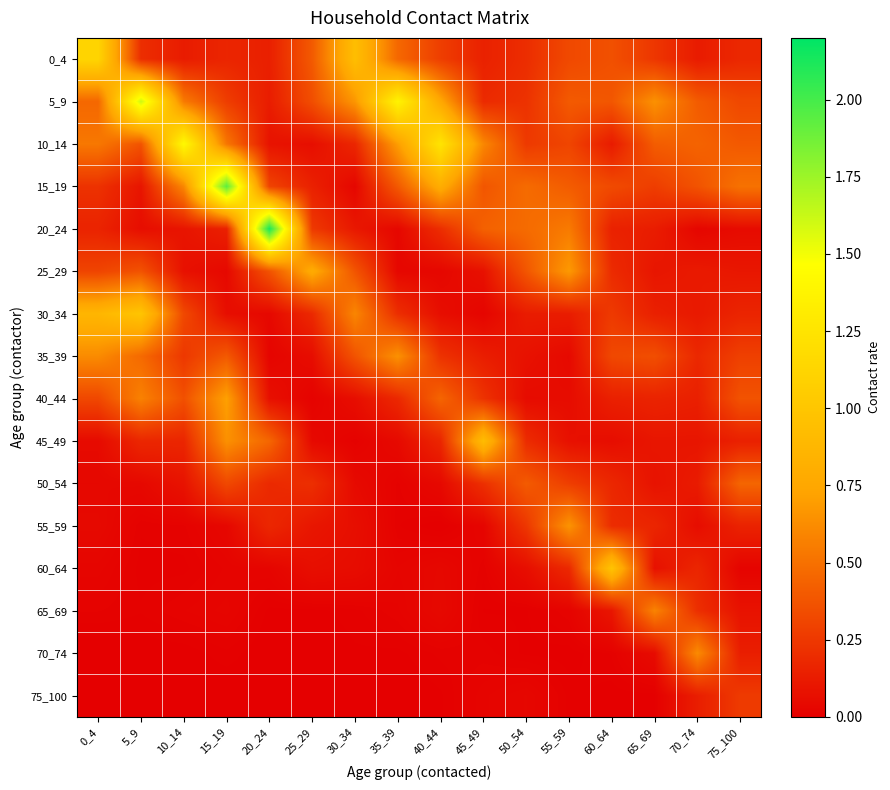

Reading left to right, what are all the values shown in this chart?

0_4: 0_4=1.1	5_9=0.2	10_14=0.1	15_19=0.2	20_24=0.1	25_29=0.4	30_34=0.9	35_39=0.5	40_44=0.3	45_49=0.1	50_54=0.2	55_59=0.3	60_64=0.4	65_69=0.2	70_74=0.1	75_100=0.2
5_9: 0_4=0.5	5_9=1.6	10_14=0.5	15_19=0.3	20_24=0.1	25_29=0.3	30_34=0.7	35_39=1.4	40_44=0.8	45_49=0.2	50_54=0.2	55_59=0.4	60_64=0.4	65_69=0.6	70_74=0.4	75_100=0.3
10_14: 0_4=0.5	5_9=0.4	10_14=1.4	15_19=0.5	20_24=0.1	25_29=0.1	30_34=0.2	35_39=0.7	40_44=1.2	45_49=0.6	50_54=0.3	55_59=0.3	60_64=0.1	65_69=0.4	70_74=0.4	75_100=0.4
15_19: 0_4=0.2	5_9=0.1	10_14=0.6	15_19=1.9	20_24=0.3	25_29=0.1	30_34=0.0	35_39=0.4	40_44=0.8	45_49=0.4	50_54=0.5	55_59=0.4	60_64=0.3	65_69=0.3	70_74=0.4	75_100=0.5
20_24: 0_4=0.2	5_9=0.1	10_14=0.1	15_19=0.1	20_24=2.1	25_29=0.3	30_34=0.1	35_39=0.0	40_44=0.2	45_49=0.4	50_54=0.5	55_59=0.5	60_64=0.1	65_69=0.1	70_74=0.0	75_100=0.1
25_29: 0_4=0.3	5_9=0.4	10_14=0.1	15_19=0.0	20_24=0.4	25_29=0.8	30_34=0.4	35_39=0.0	40_44=0.0	45_49=0.1	50_54=0.4	55_59=0.7	60_64=0.2	65_69=0.1	70_74=0.1	75_100=0.1
30_34: 0_4=0.9	5_9=1.0	10_14=0.3	15_19=0.1	20_24=0.0	25_29=0.2	30_34=0.6	35_39=0.2	40_44=0.1	45_49=0.0	50_54=0.1	55_59=0.1	60_64=0.3	65_69=0.1	70_74=0.1	75_100=0.2
35_39: 0_4=0.6	5_9=0.5	10_14=0.2	15_19=0.4	20_24=0.0	25_29=0.1	30_34=0.4	35_39=0.6	40_44=0.2	45_49=0.1	50_54=0.1	55_59=0.0	60_64=0.3	65_69=0.4	70_74=0.2	75_100=0.3
40_44: 0_4=0.3	5_9=0.6	10_14=0.4	15_19=0.7	20_24=0.1	25_29=0.0	30_34=0.1	35_39=0.2	40_44=0.4	45_49=0.2	50_54=0.1	55_59=0.1	60_64=0.1	65_69=0.2	70_74=0.1	75_100=0.4
45_49: 0_4=0.0	5_9=0.2	10_14=0.2	15_19=0.6	20_24=0.5	25_29=0.0	30_34=0.0	35_39=0.0	40_44=0.2	45_49=0.9	50_54=0.2	55_59=0.1	60_64=0.1	65_69=0.1	70_74=0.1	75_100=0.1
50_54: 0_4=0.0	5_9=0.0	10_14=0.1	15_19=0.3	20_24=0.2	25_29=0.2	30_34=0.0	35_39=0.0	40_44=0.0	45_49=0.2	50_54=0.4	55_59=0.3	60_64=0.2	65_69=0.1	70_74=0.1	75_100=0.5
55_59: 0_4=0.0	5_9=0.0	10_14=0.0	15_19=0.0	20_24=0.2	25_29=0.1	30_34=0.1	35_39=0.0	40_44=0.0	45_49=0.0	50_54=0.2	55_59=0.7	60_64=0.2	65_69=0.2	70_74=0.1	75_100=0.2
60_64: 0_4=0.0	5_9=0.0	10_14=0.0	15_19=0.0	20_24=0.0	25_29=0.1	30_34=0.1	35_39=0.0	40_44=0.0	45_49=0.0	50_54=0.1	55_59=0.2	60_64=1.0	65_69=0.1	70_74=0.2	75_100=0.0
65_69: 0_4=0.0	5_9=0.0	10_14=0.0	15_19=0.0	20_24=0.0	25_29=0.0	30_34=0.0	35_39=0.0	40_44=0.0	45_49=0.0	50_54=0.0	55_59=0.0	60_64=0.1	65_69=0.6	70_74=0.2	75_100=0.1
70_74: 0_4=0.0	5_9=0.0	10_14=0.0	15_19=0.0	20_24=0.0	25_29=0.0	30_34=0.0	35_39=0.0	40_44=0.0	45_49=0.0	50_54=0.0	55_59=0.0	60_64=0.0	65_69=0.1	70_74=0.6	75_100=0.1
75_100: 0_4=0.0	5_9=0.0	10_14=0.0	15_19=0.0	20_24=0.0	25_29=0.0	30_34=0.0	35_39=0.0	40_44=0.0	45_49=0.0	50_54=0.0	55_59=0.0	60_64=0.0	65_69=0.0	70_74=0.1	75_100=0.3